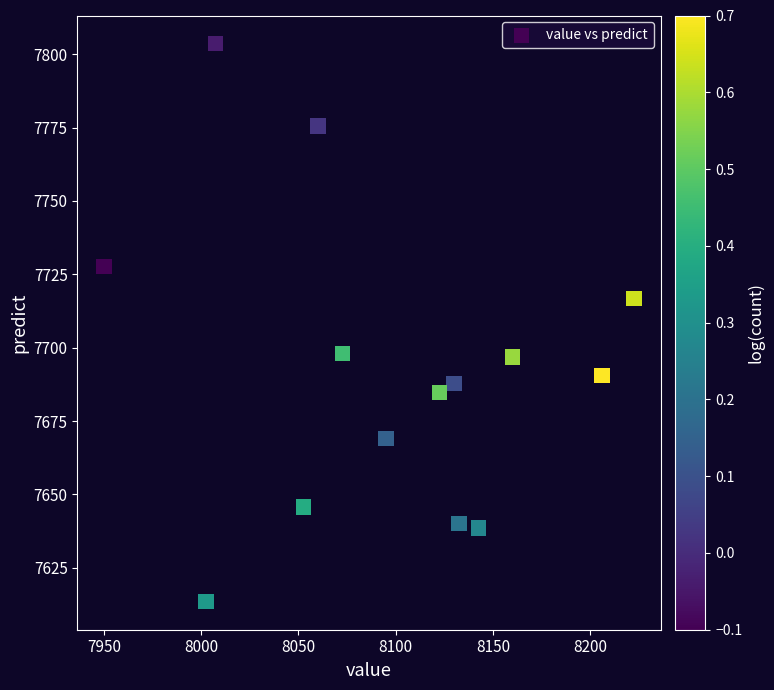

What is the range of Y values (max minus min)?

190.3